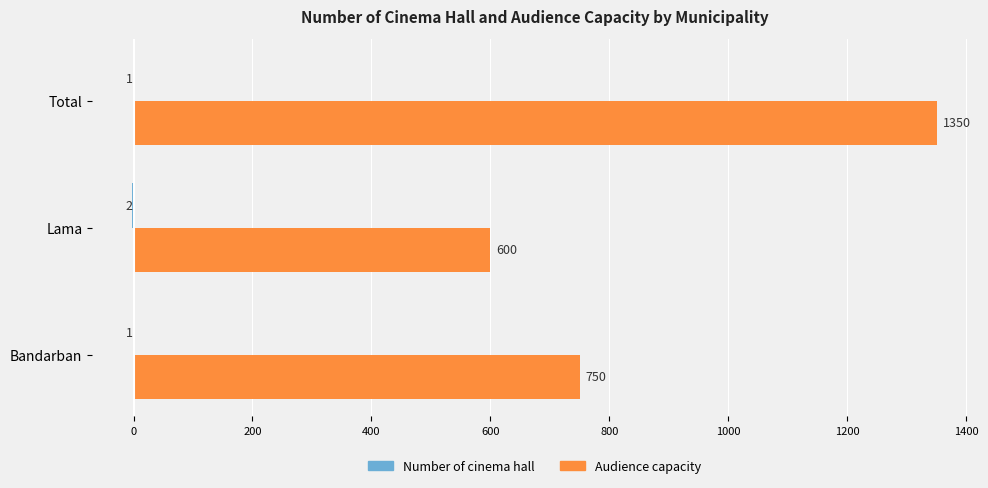

What is the total value across all series at Lama?

598